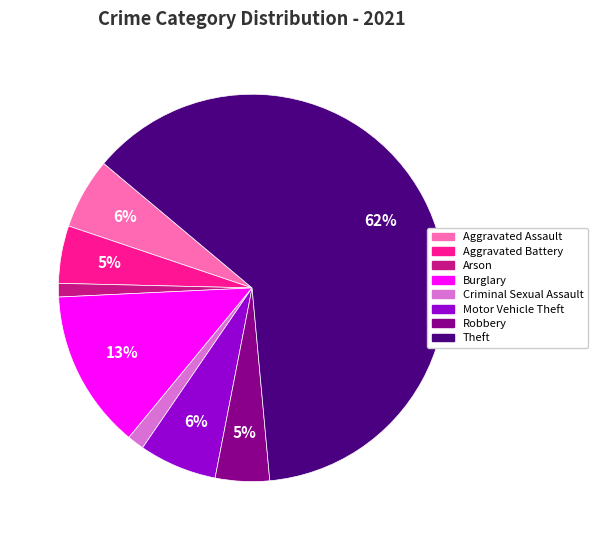

Count the number of slices in the pie.

8